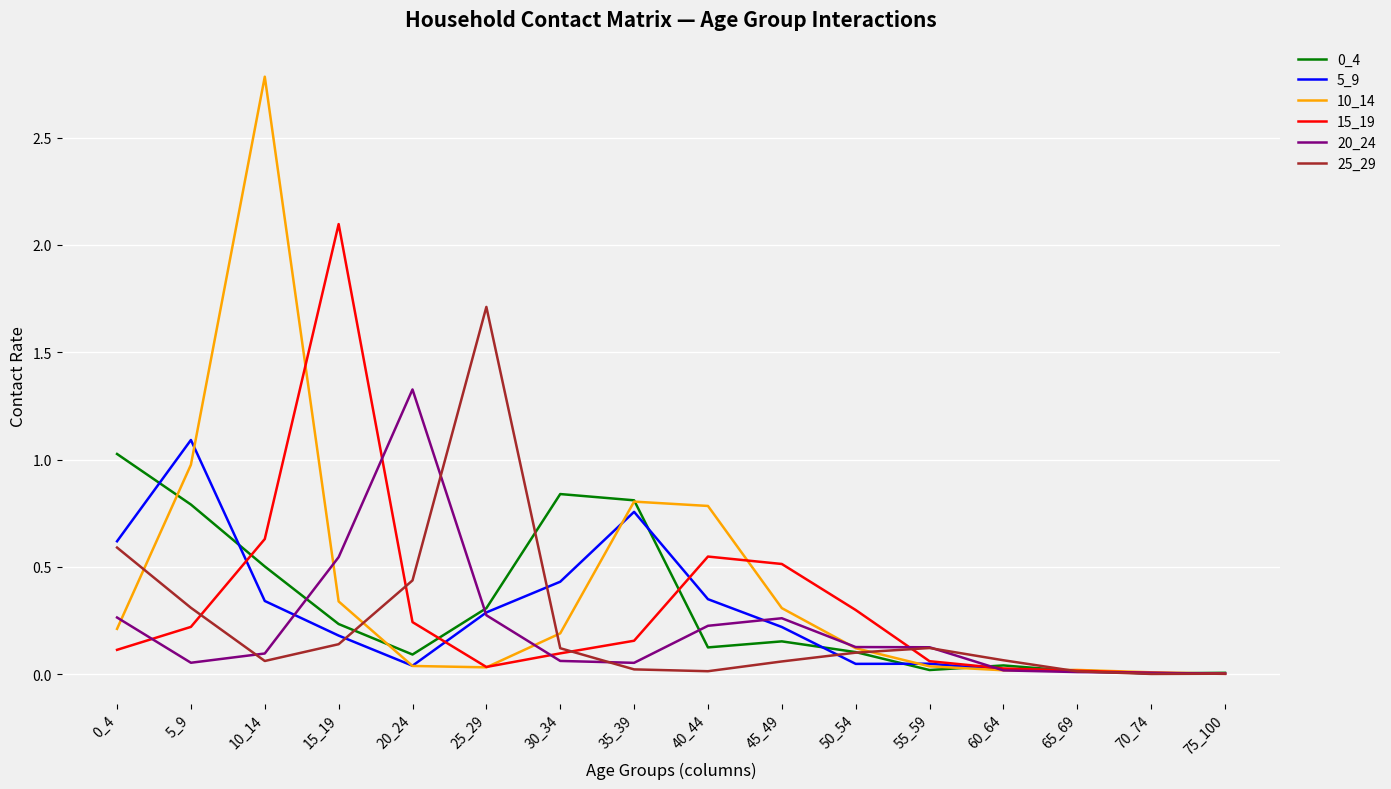

Is it true that 20_24 equals 0.0 at 75_100?

True